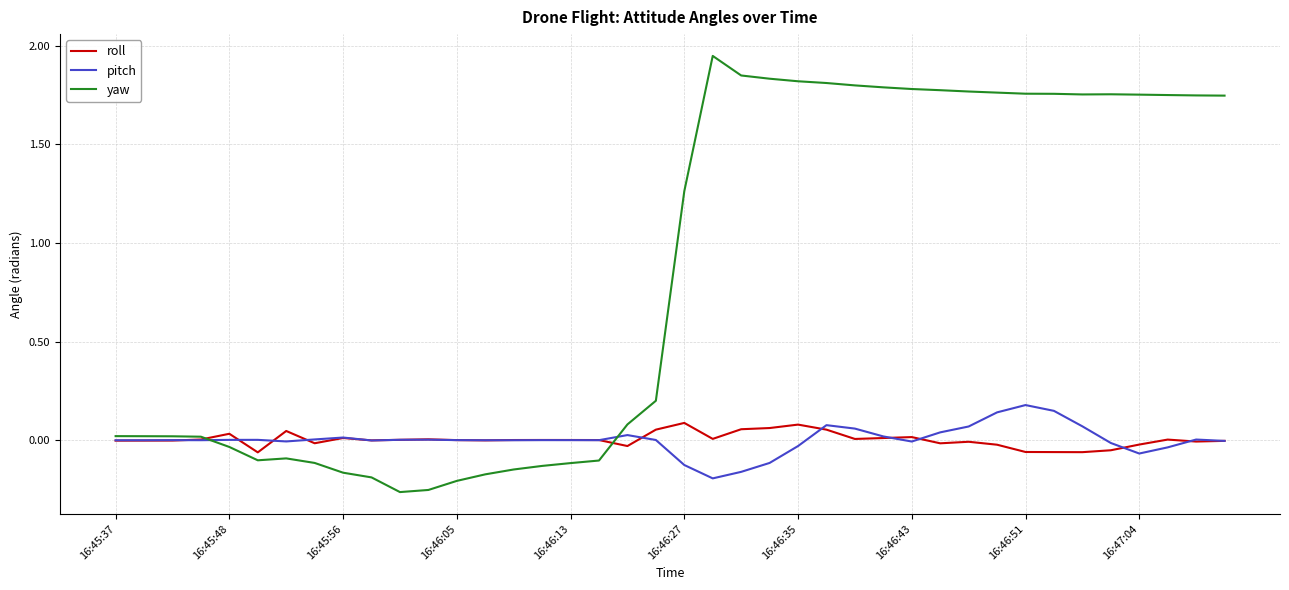

Which series has the largest range (max minus min)?

yaw